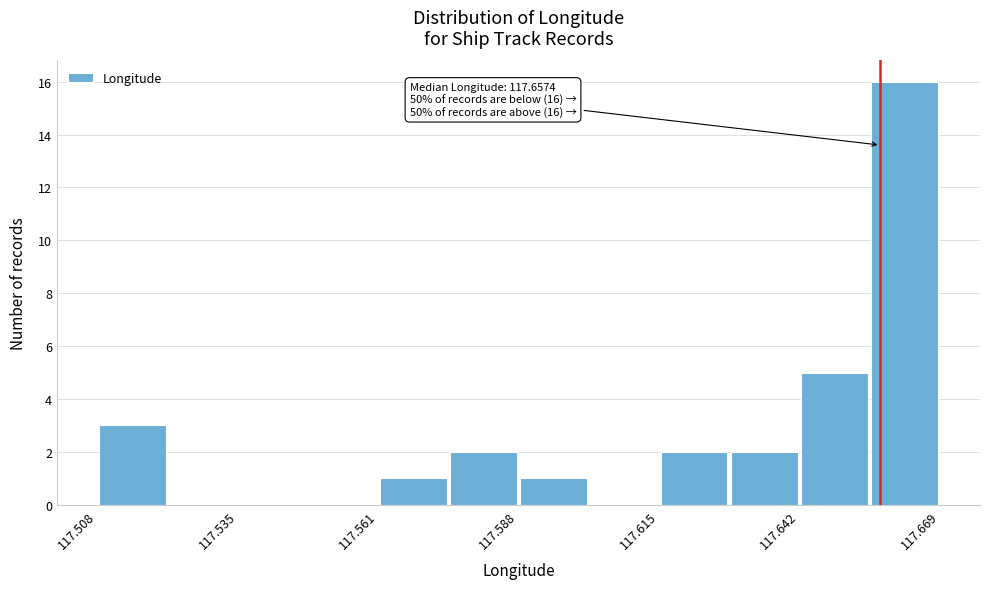

Around what value on the x-axis is the tallest bar? Give the approximate position of its centre, as read against the axis.

117.660